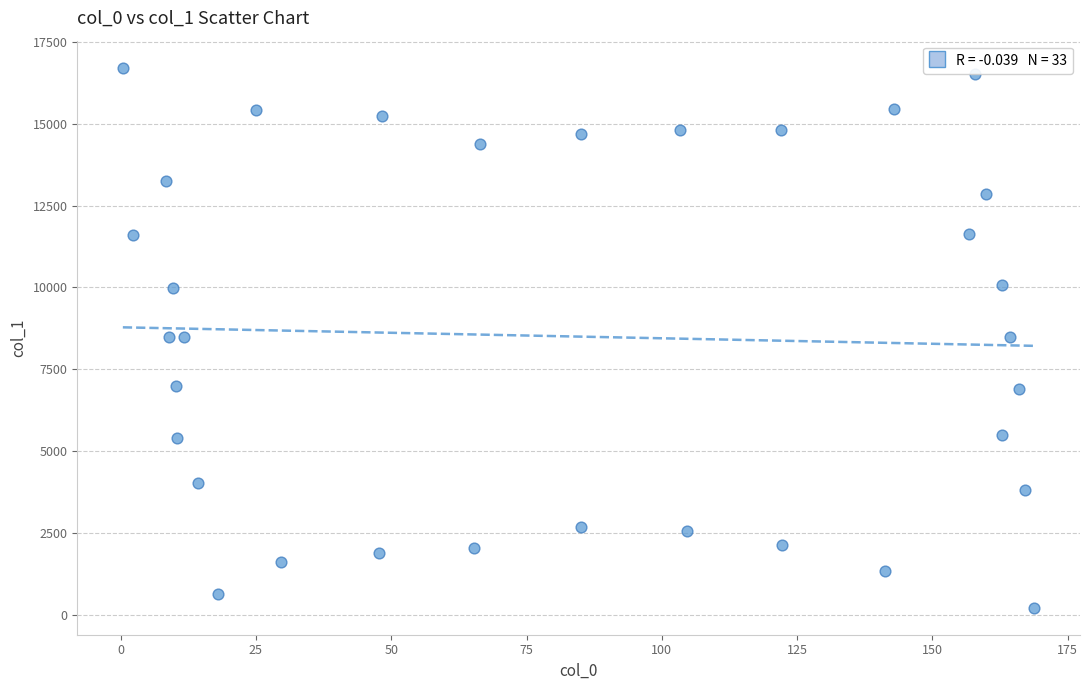

What is the range of X values (max minus min)?

168.4